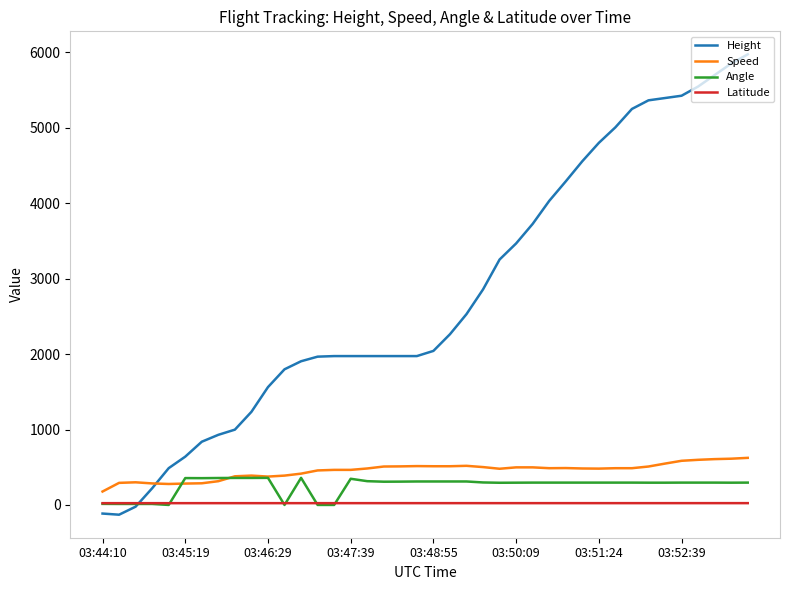

Which series has the largest total across all categories?

Height